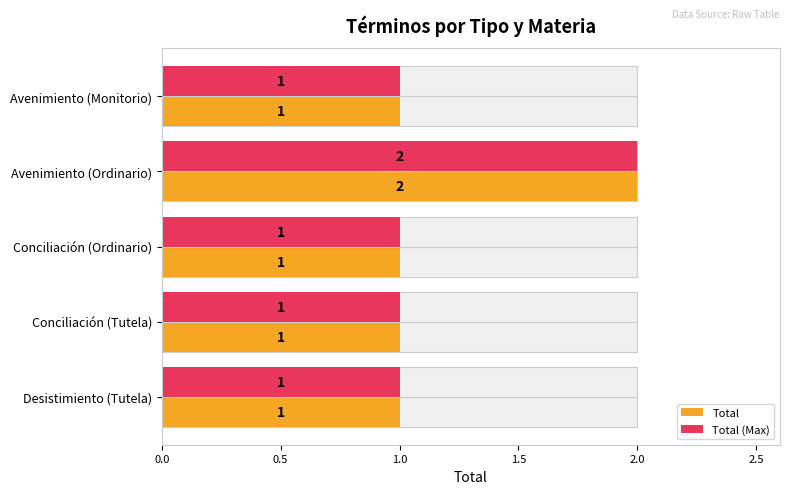

What is the total value across all series at Avenimiento (Ordinario)?

4